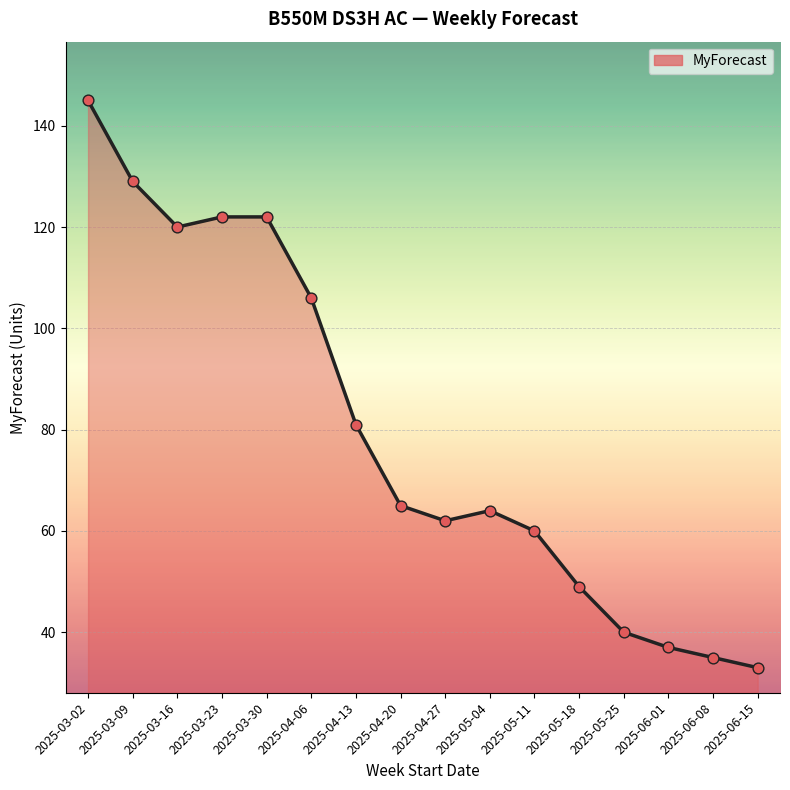

What is the ratio of the value at 2025-05-11 to the value at 2025-03-02?

0.4